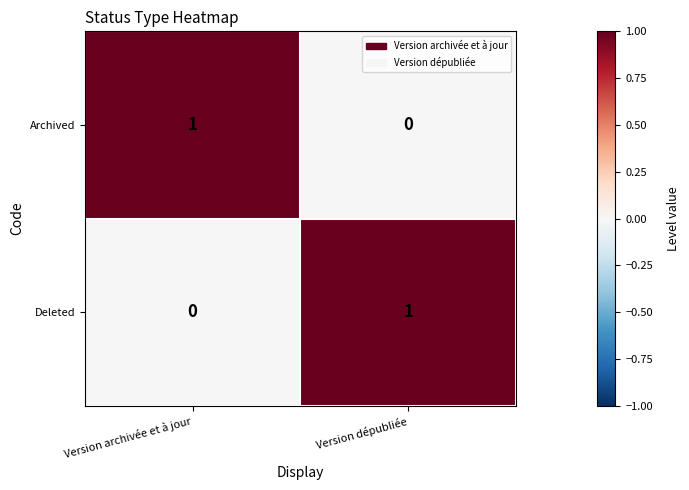

List the labels in order of Deleted value, largest first.

Version dépubliée, Version archivée et à jour